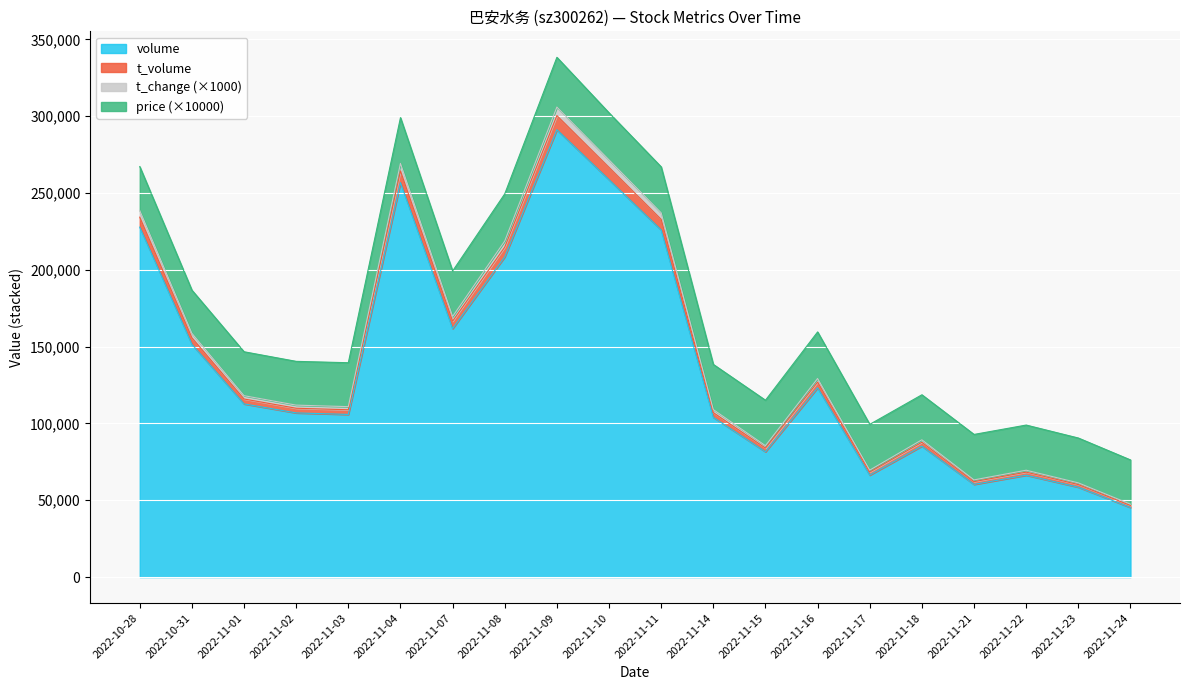

What value does the volume series have at 2022-11-11, to the nearest 100?

226000